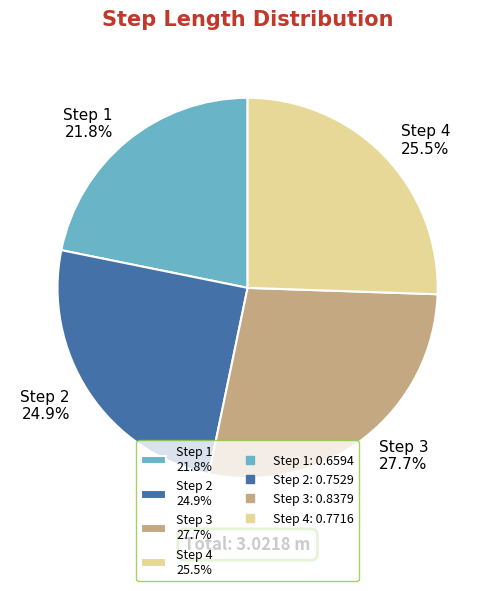

What portion of the pie excludes Step 1 21.8%?

78.2%